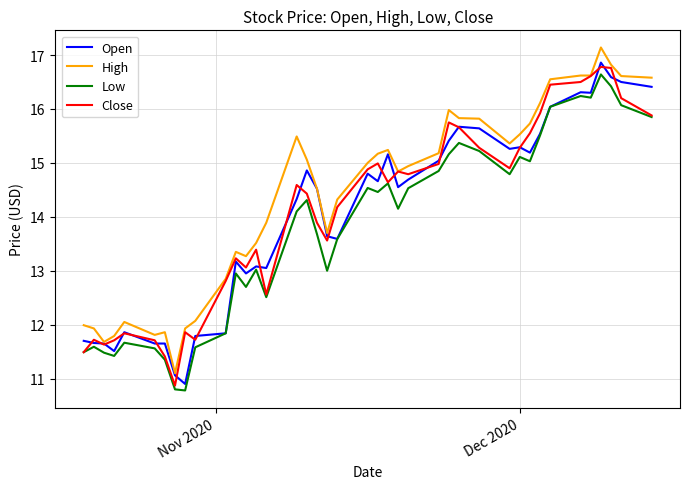

What is the minimum value shown in the chart?

10.8